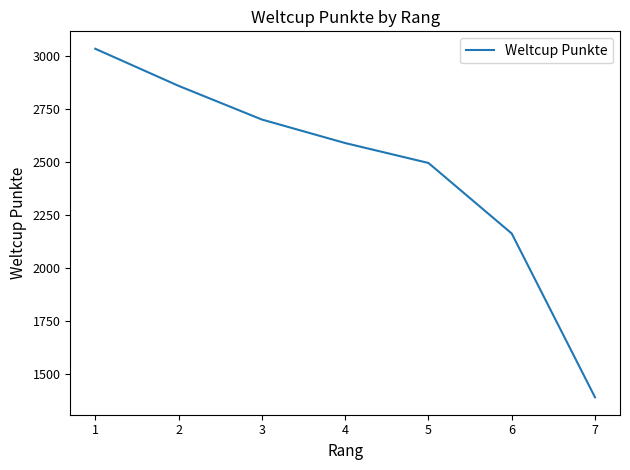

What is the difference between the second highest and second lowest values?

697